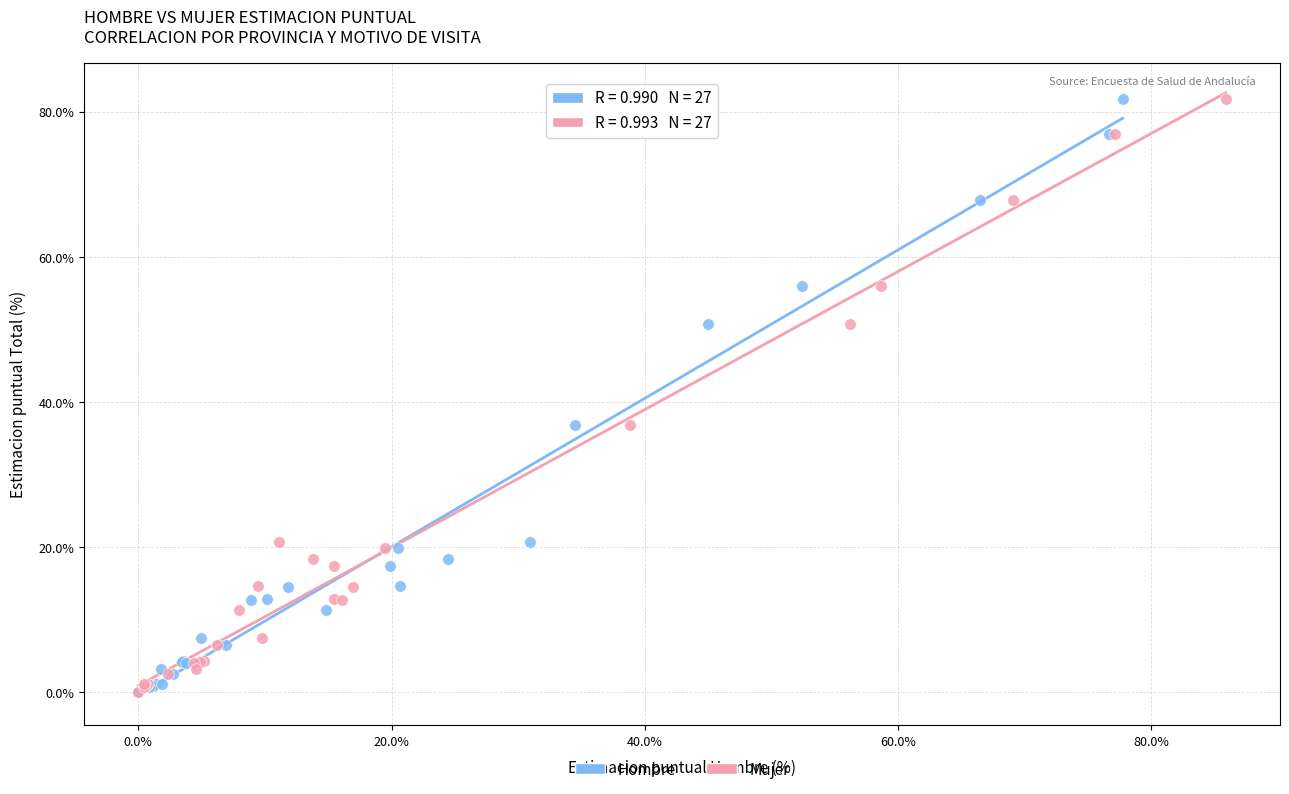

What are all the series names shown in the legend?

Hombre, Mujer